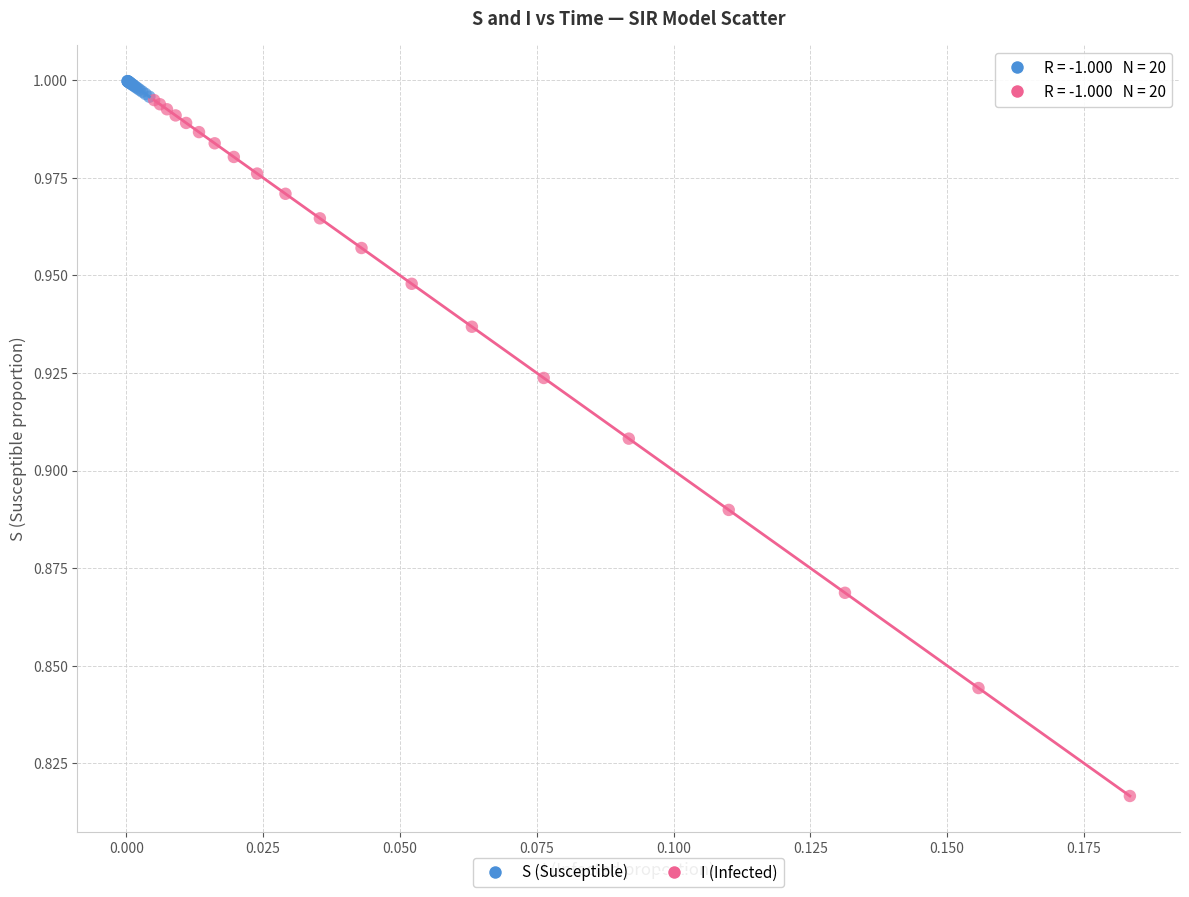

Which series contains the lowest Y value?

I (Infected)